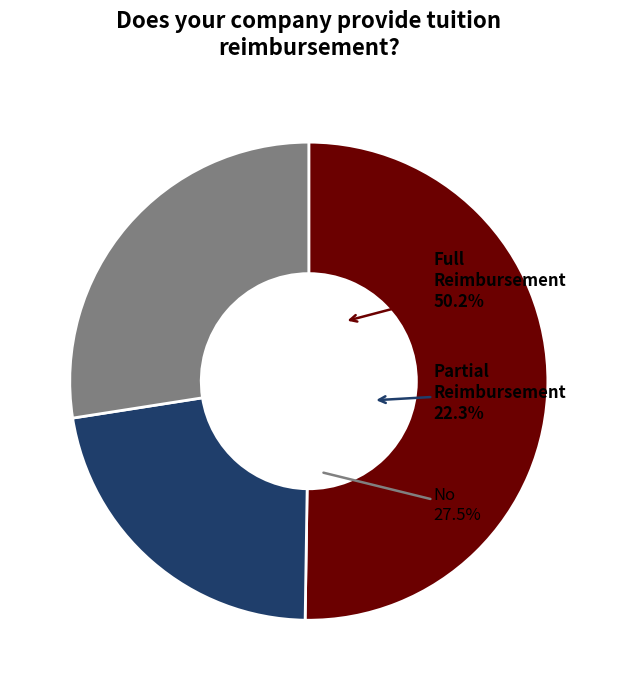

Is it true that 0.0 is 40% of the pie?

False